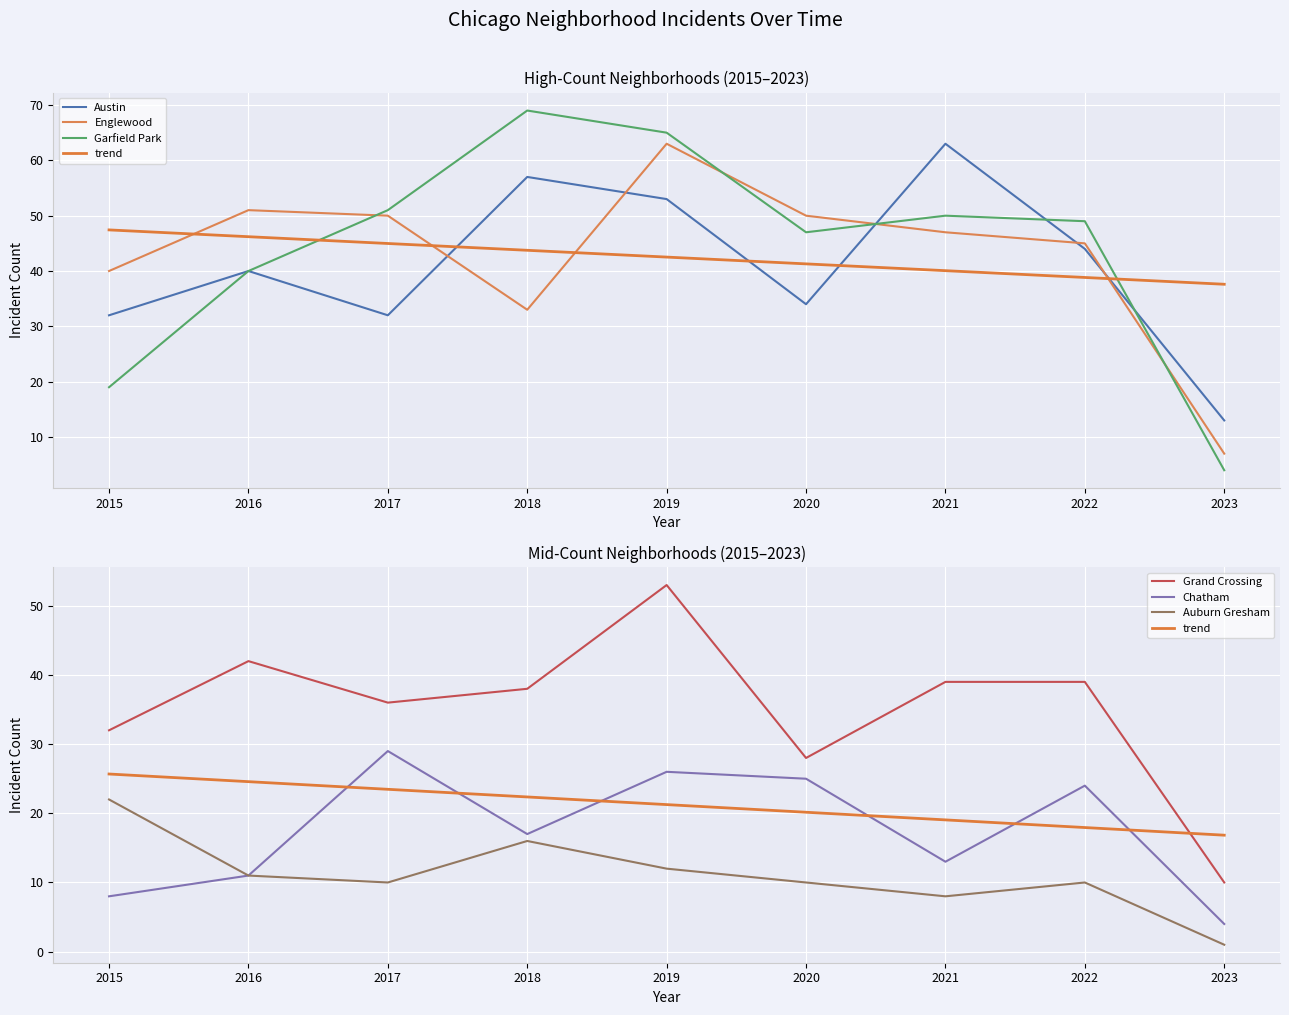

At which label does Englewood first exceed 47?

2016